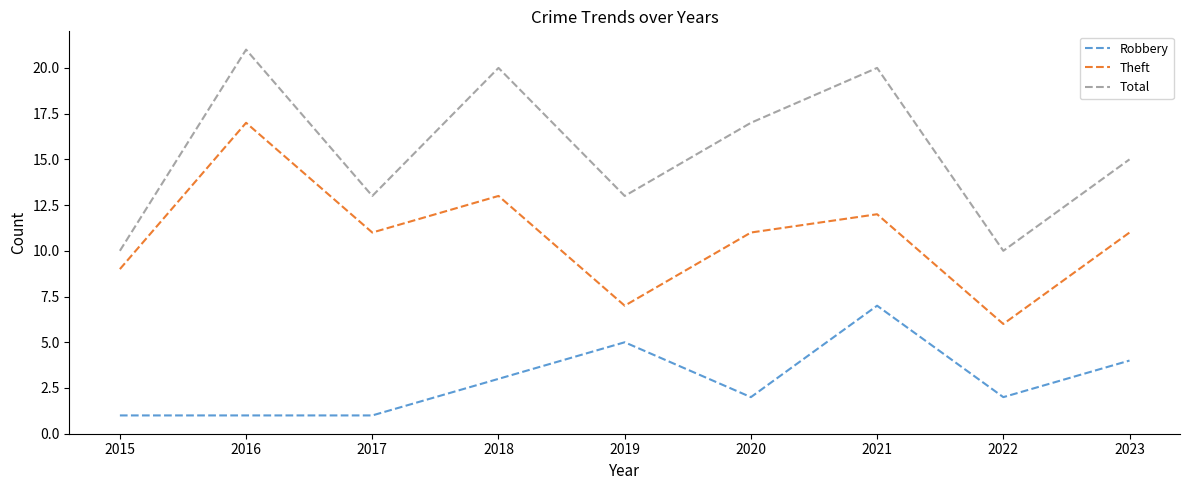

What value does the Total series have at 2016?

21